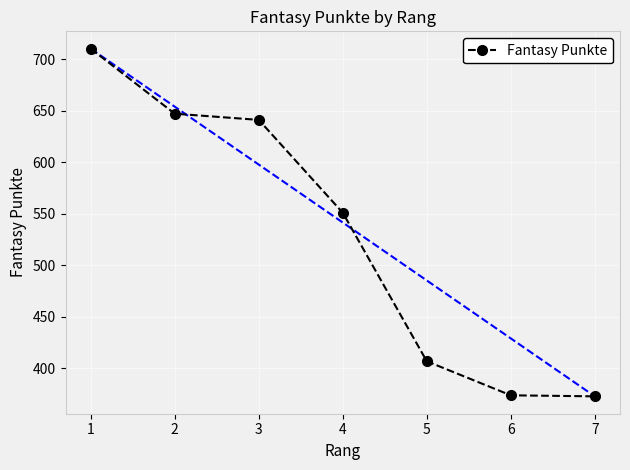

What is the value of the 5th point from the left?

407